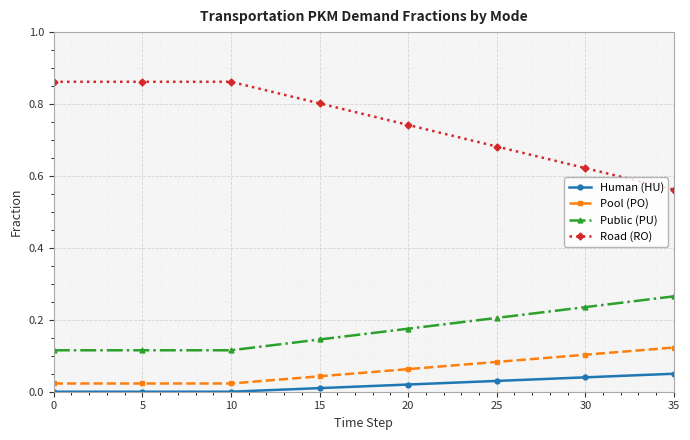

Which series has the largest total across all categories?

Road (RO)